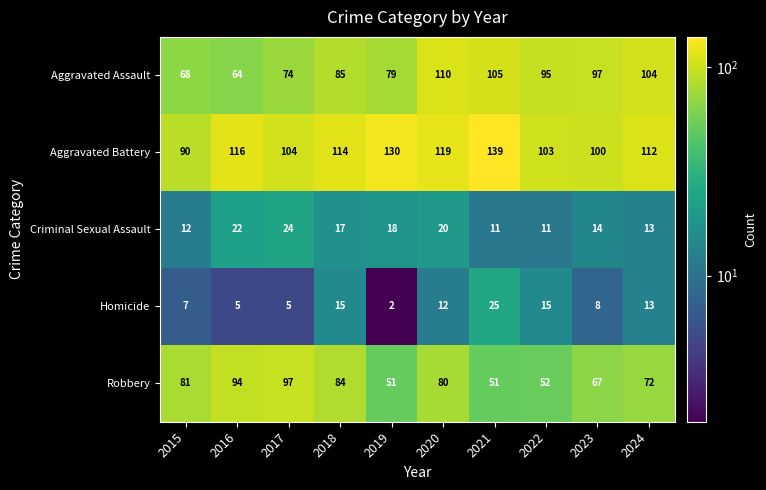

Is it true that Aggravated Assault equals 169 at 2020?

False